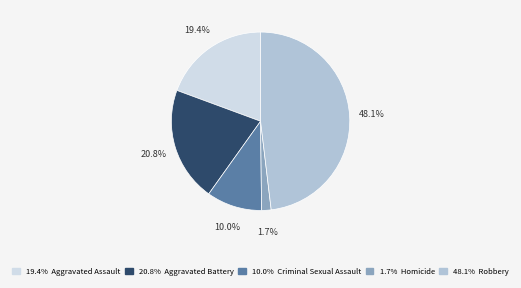

To the nearest percent, what is the difference between the largest and smallest slice percentages?

46%